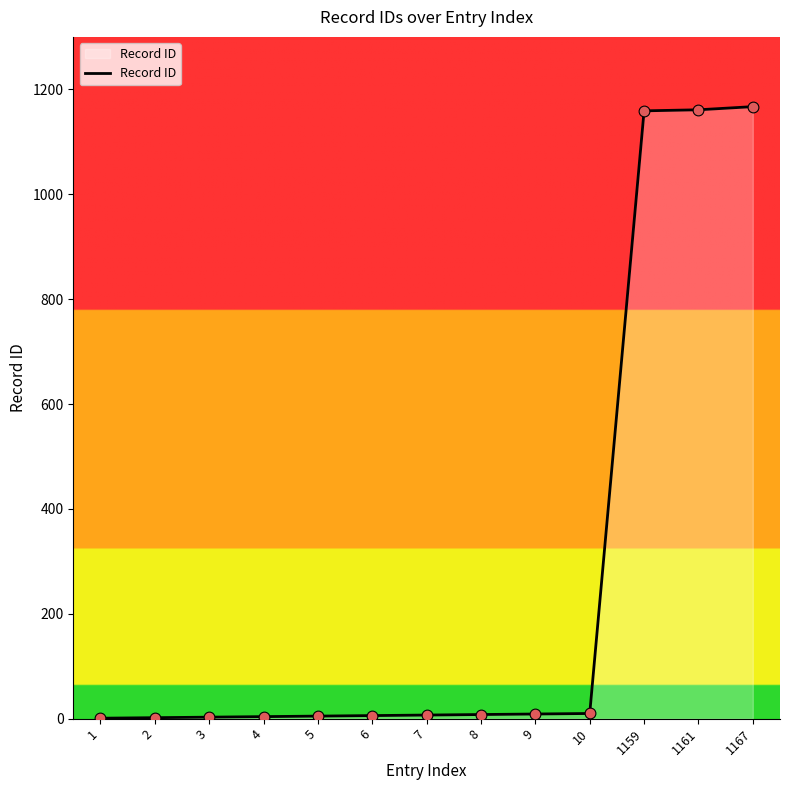

What is the change in value from 6 to 1161?

+1155